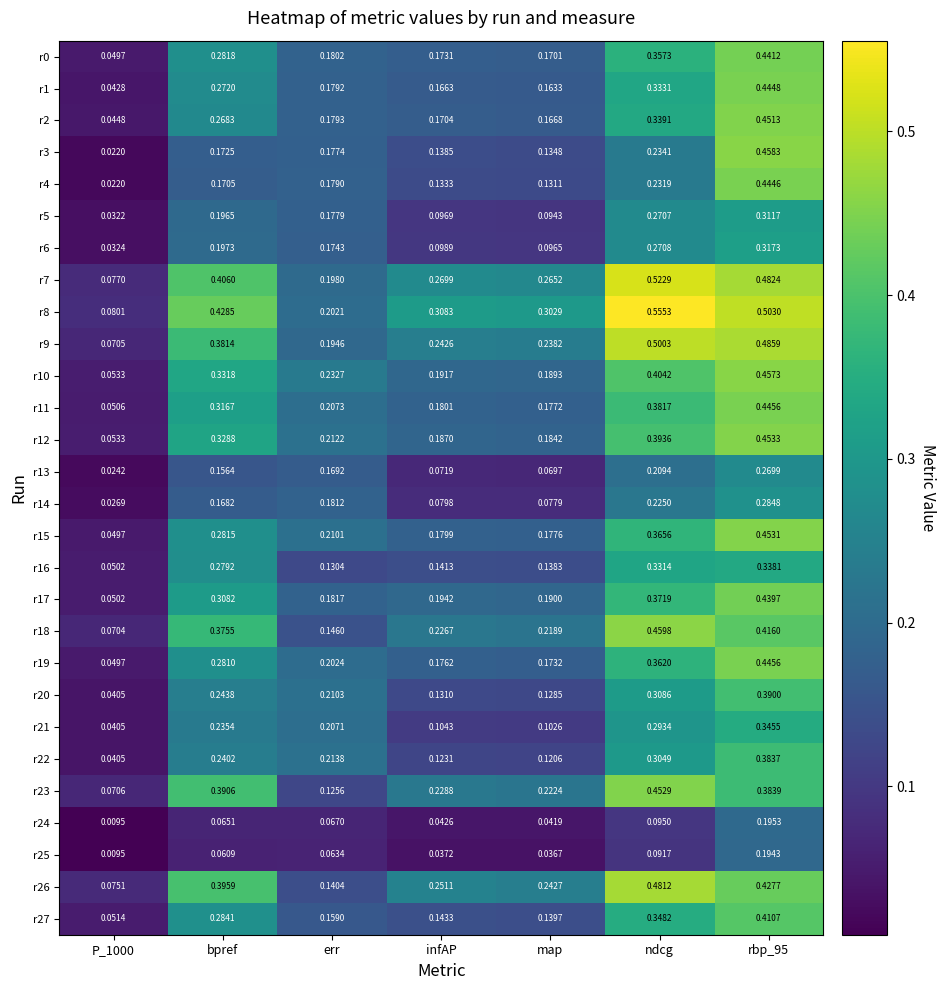

At which category does the chart reach its peak across all series?

ndcg